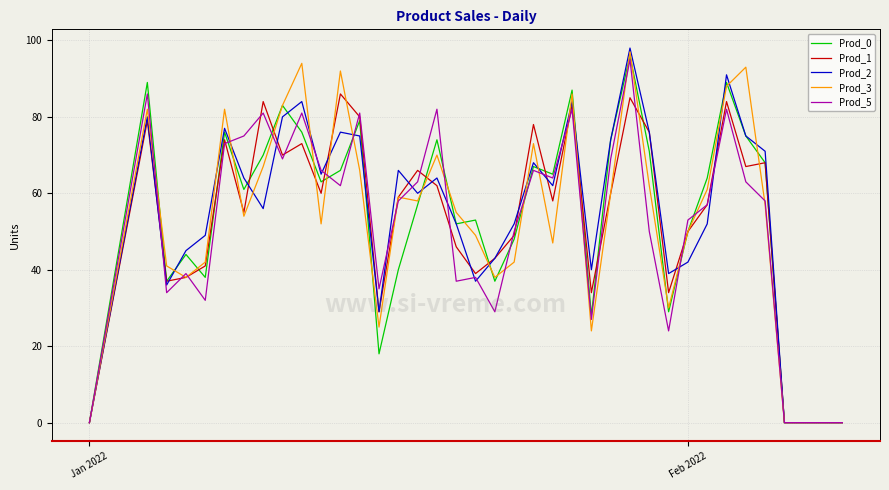

Rank the series by their maximum value, from lowest to highest.

Prod_1, Prod_5, Prod_0, Prod_3, Prod_2